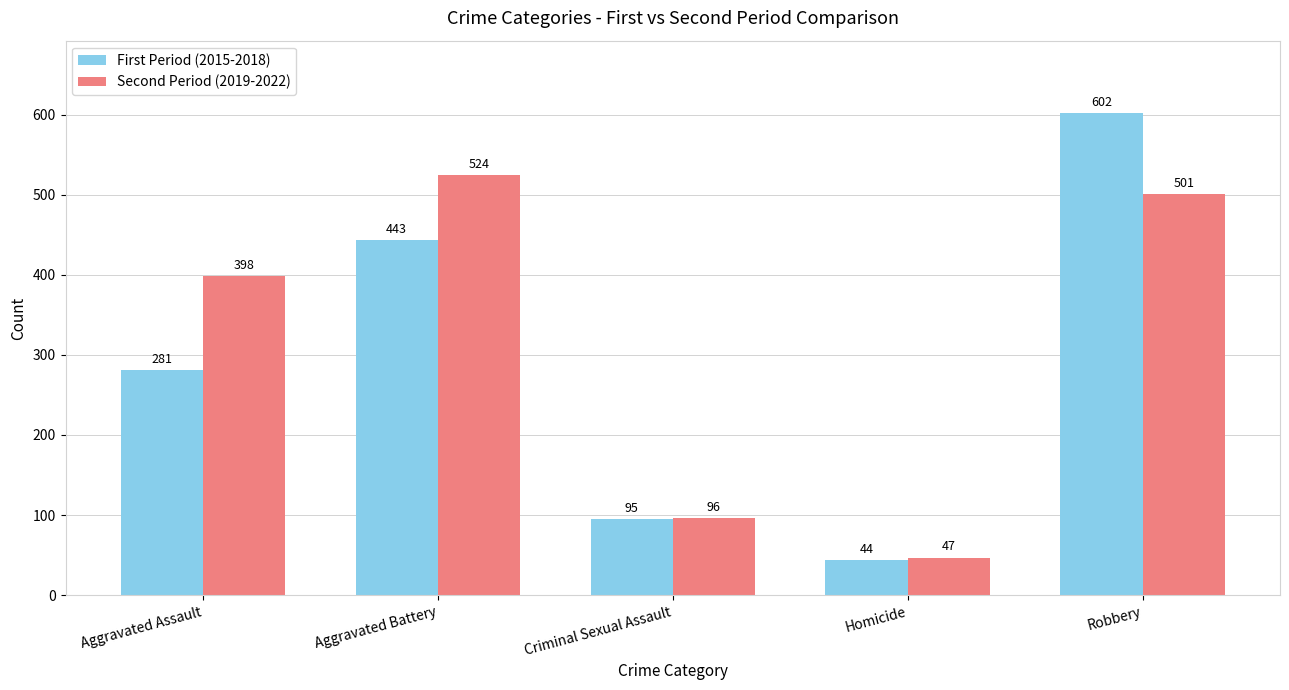

Reading left to right, what are all the values shown in this chart?

First Period (2015-2018): Aggravated Assault=281	Aggravated Battery=443	Criminal Sexual Assault=95	Homicide=44	Robbery=602
Second Period (2019-2022): Aggravated Assault=398	Aggravated Battery=524	Criminal Sexual Assault=96	Homicide=47	Robbery=501